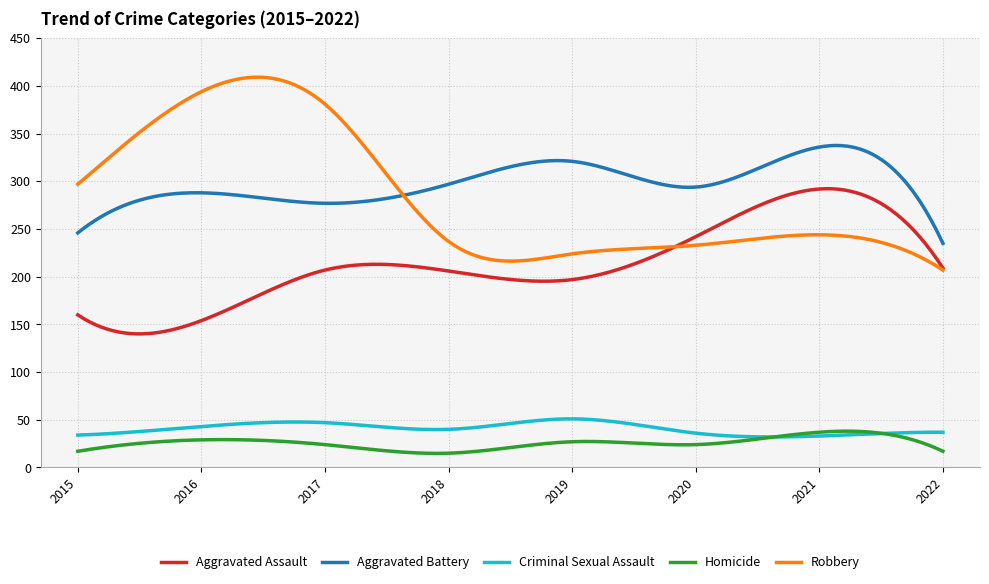

Which series has the largest range (max minus min)?

Robbery